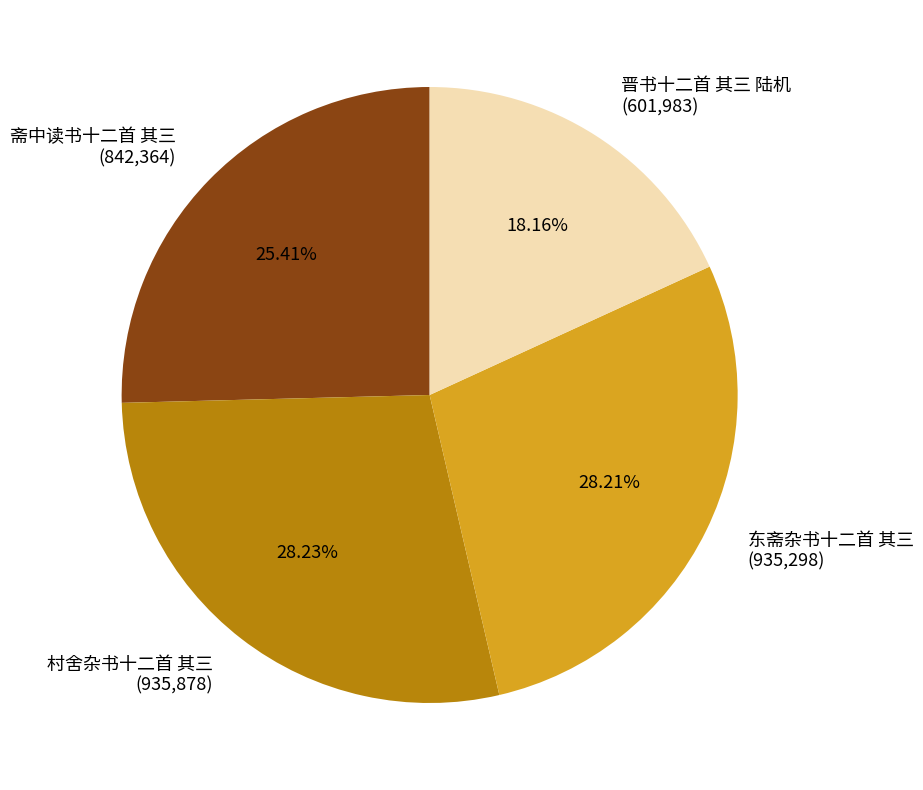

True or false: 村舍杂书十二首 其三 accounts for 28% of the total.

True